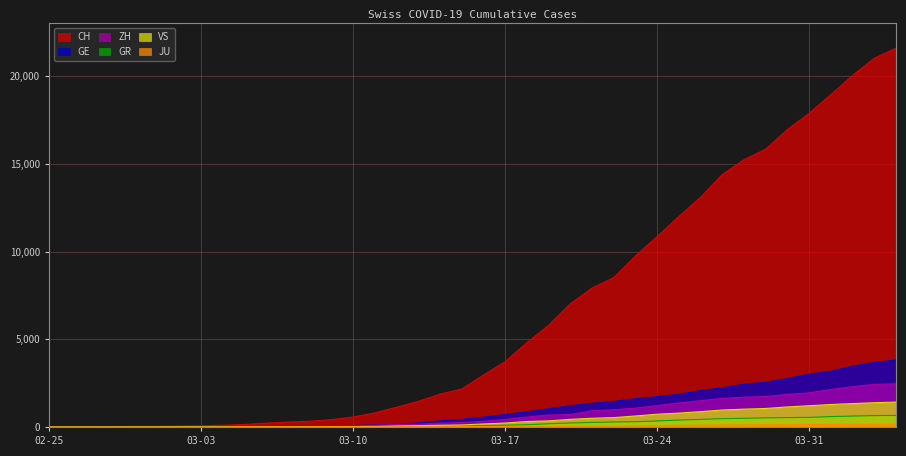

What is the label of the 6th point from the left?

2020-03-01